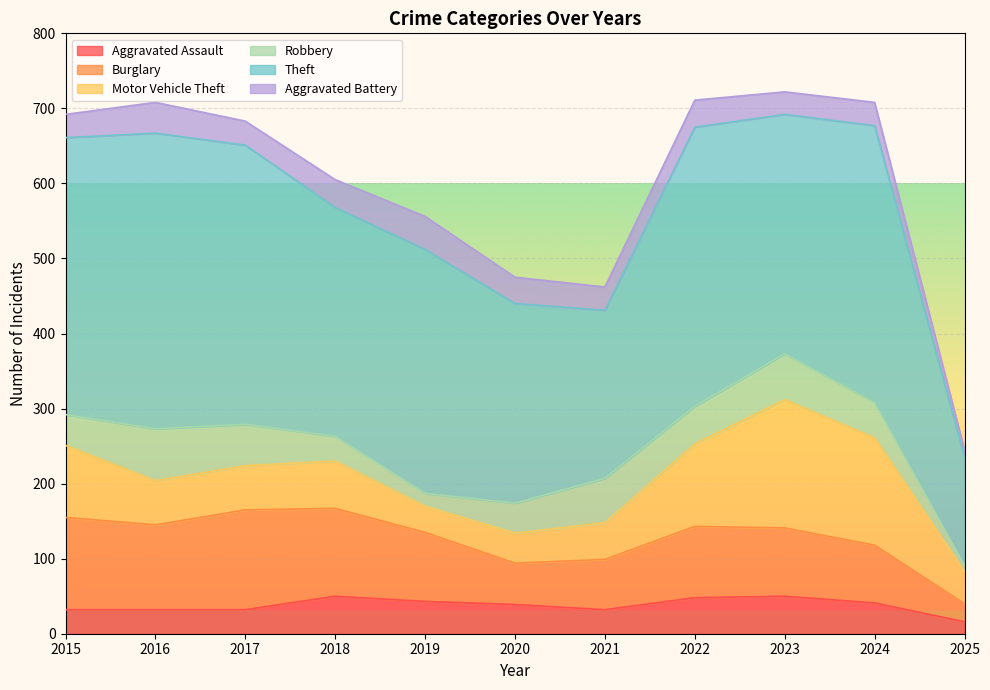

Rank the categories by Burglary value from highest to lowest.

2017, 2015, 2018, 2016, 2022, 2019, 2023, 2024, 2021, 2020, 2025